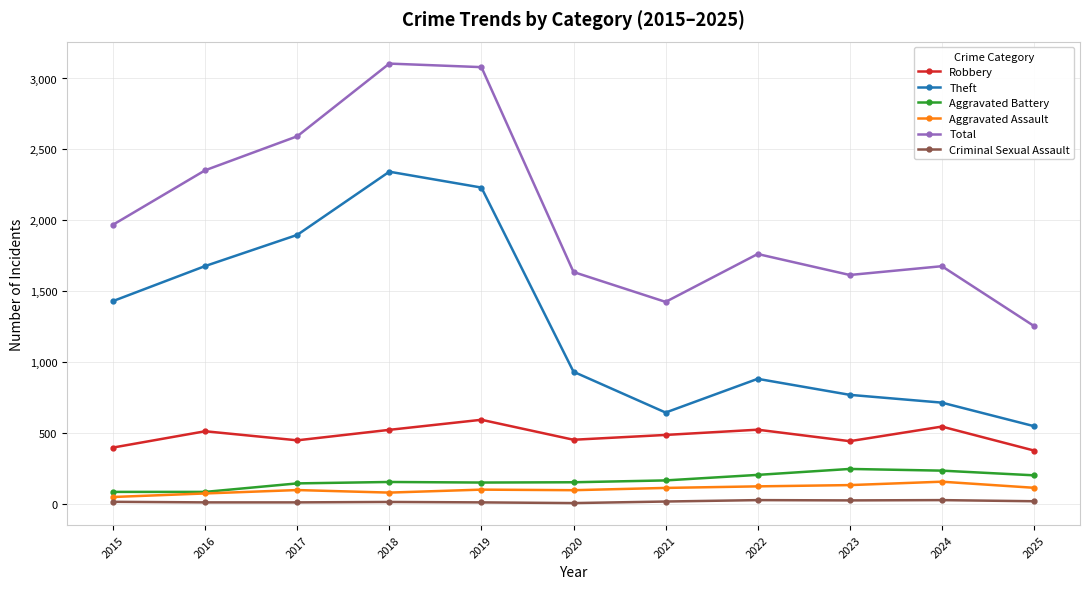

What is the sum of the Total values at 2017 and 2025?

3845